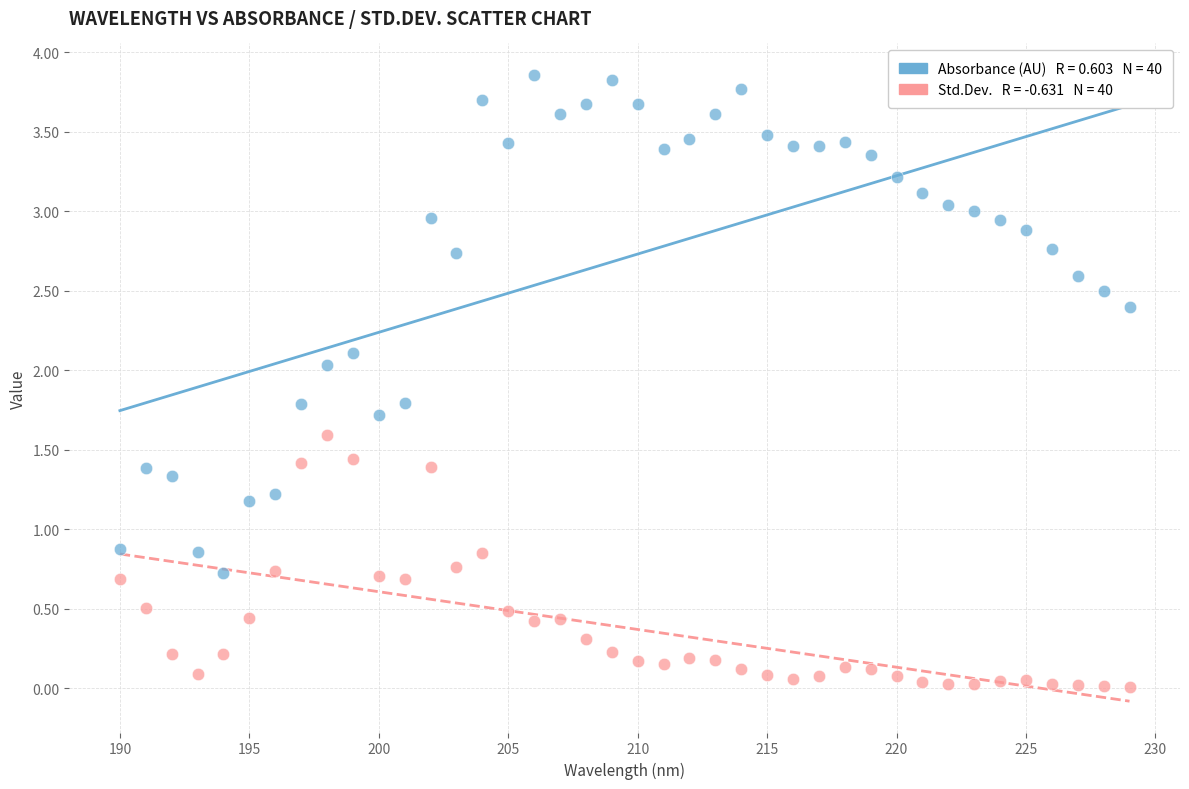

Across all data points, what is the range of X values (max minus min)?

39.0